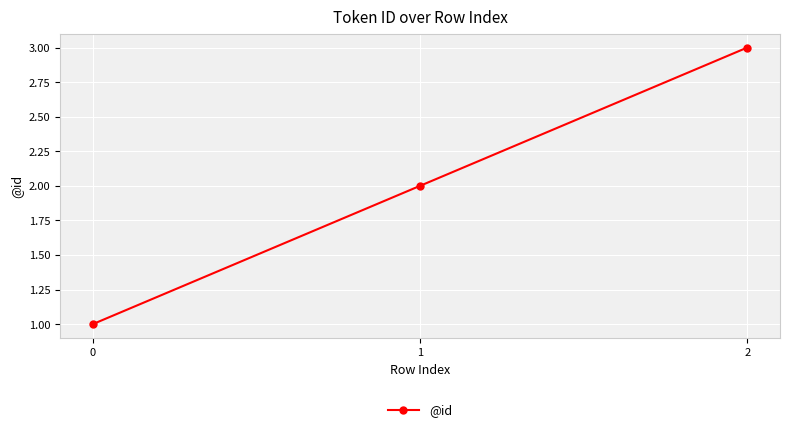

Between 1 and 0, which is larger?

1